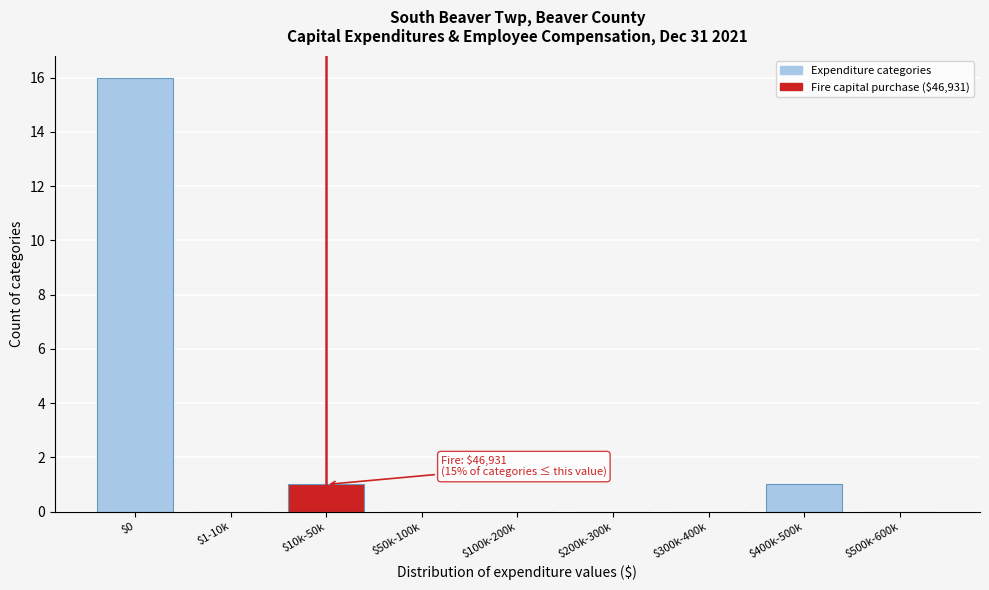

The value at $0 is 22. True or false?

False